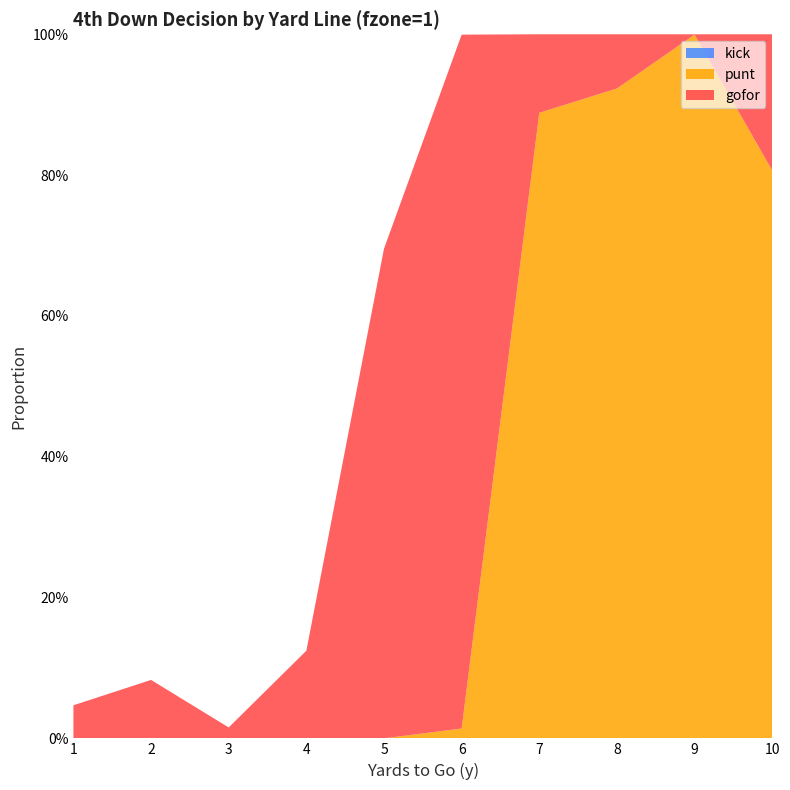

Reading left to right, what are all the values shown in this chart?

gofor: 0.0	0.1	0.0	0.1	0.7	1.0	0.1	0.1	0.0	0.2
punt: 0.0	0.0	0.0	0.0	0.0	0.0	0.9	0.9	1.0	0.8
kick: 0.0	0.0	0.0	0.0	0.0	0.0	0.0	0.0	0.0	0.0